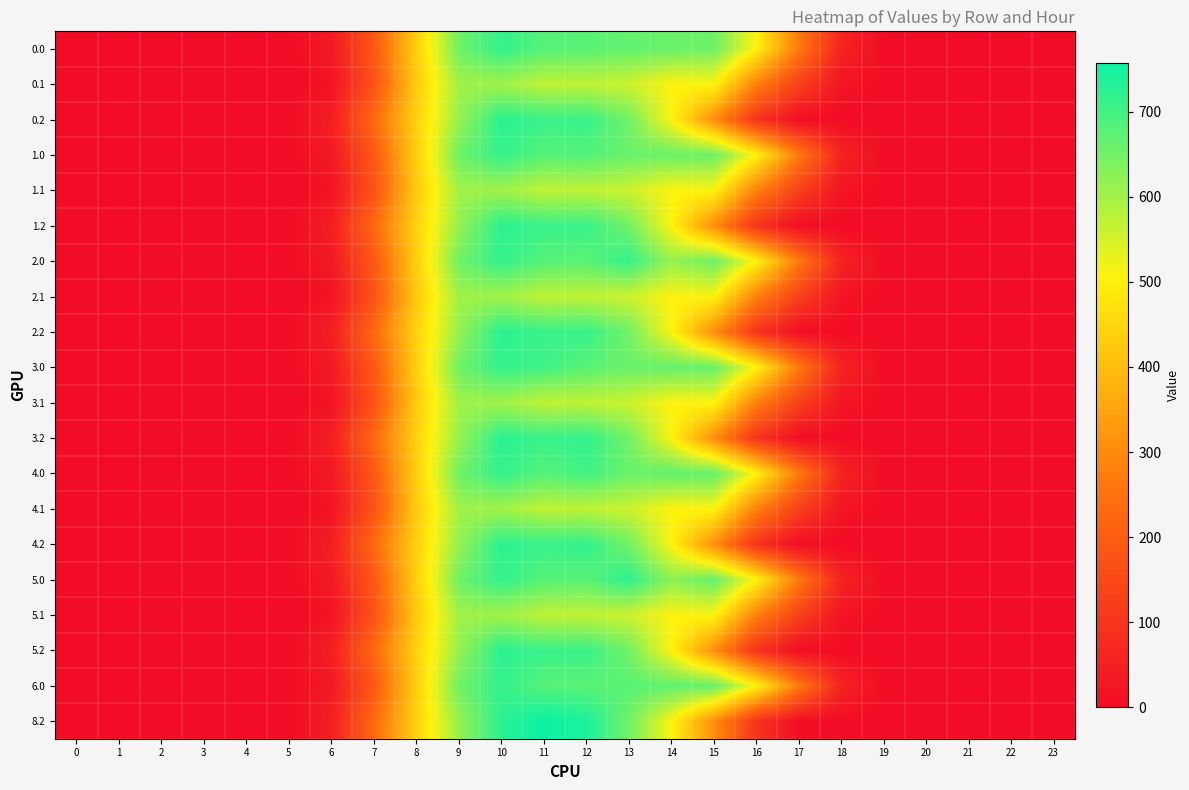

Rank the series at 1 from highest to lowest value.

0.0, 0.1, 0.2, 1.0, 1.1, 1.2, 2.0, 2.1, 2.2, 3.0, 3.1, 3.2, 4.0, 4.1, 4.2, 5.0, 5.1, 5.2, 6.0, 8.2